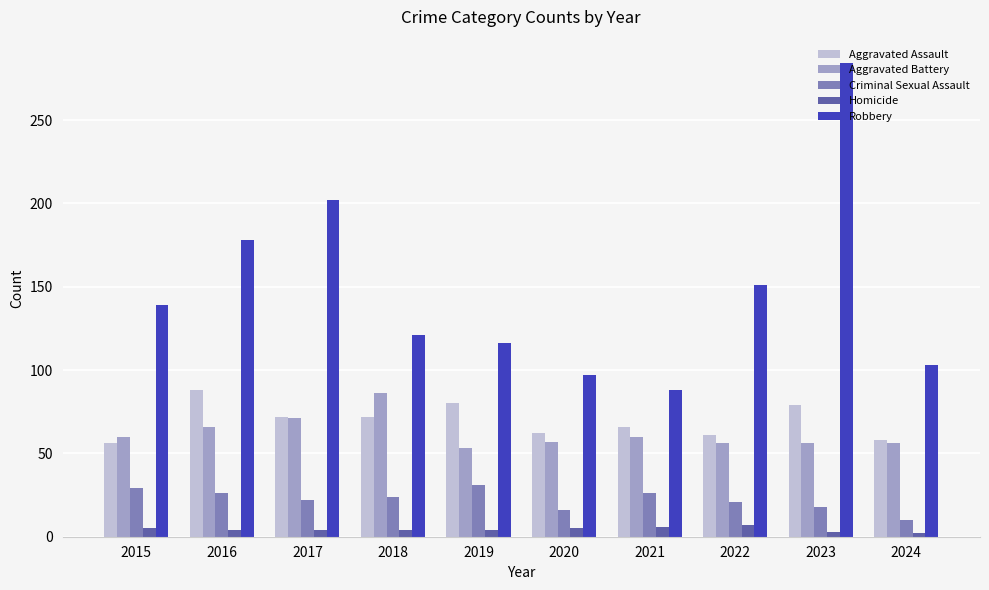

At which label does Aggravated Assault first exceed 72?

2016